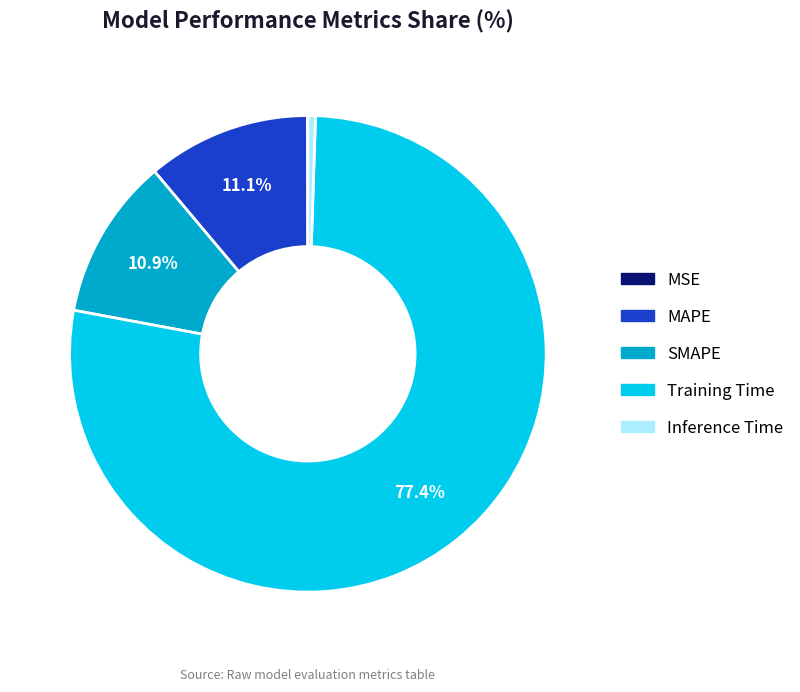

To the nearest percent, what portion does MAPE represent?

11%